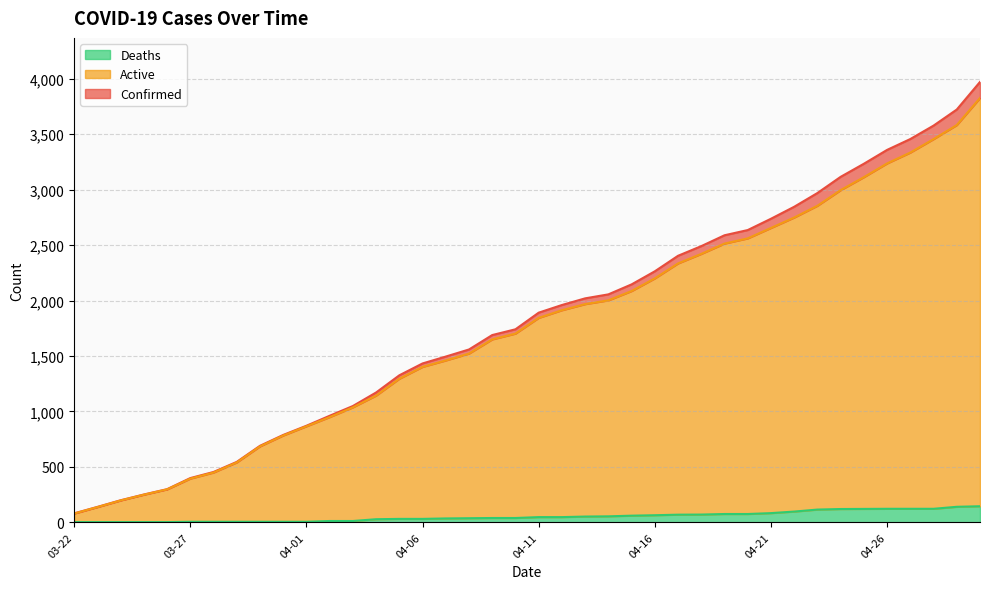

Which series has the largest range (max minus min)?

Confirmed